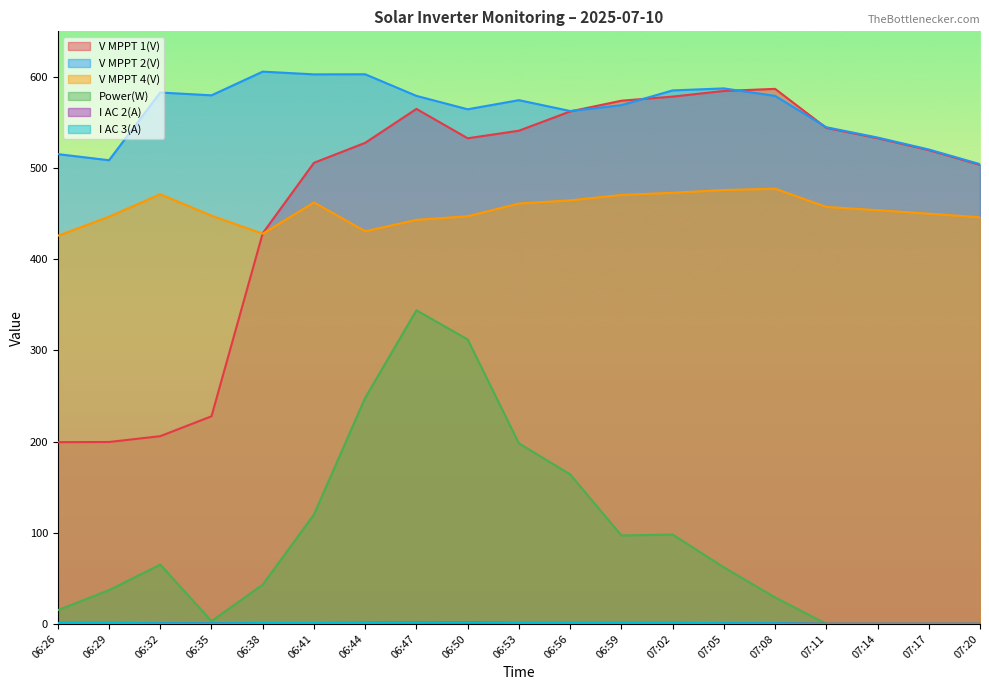

Is it true that V MPPT 2(V) equals 242.0 at 06:26?

False